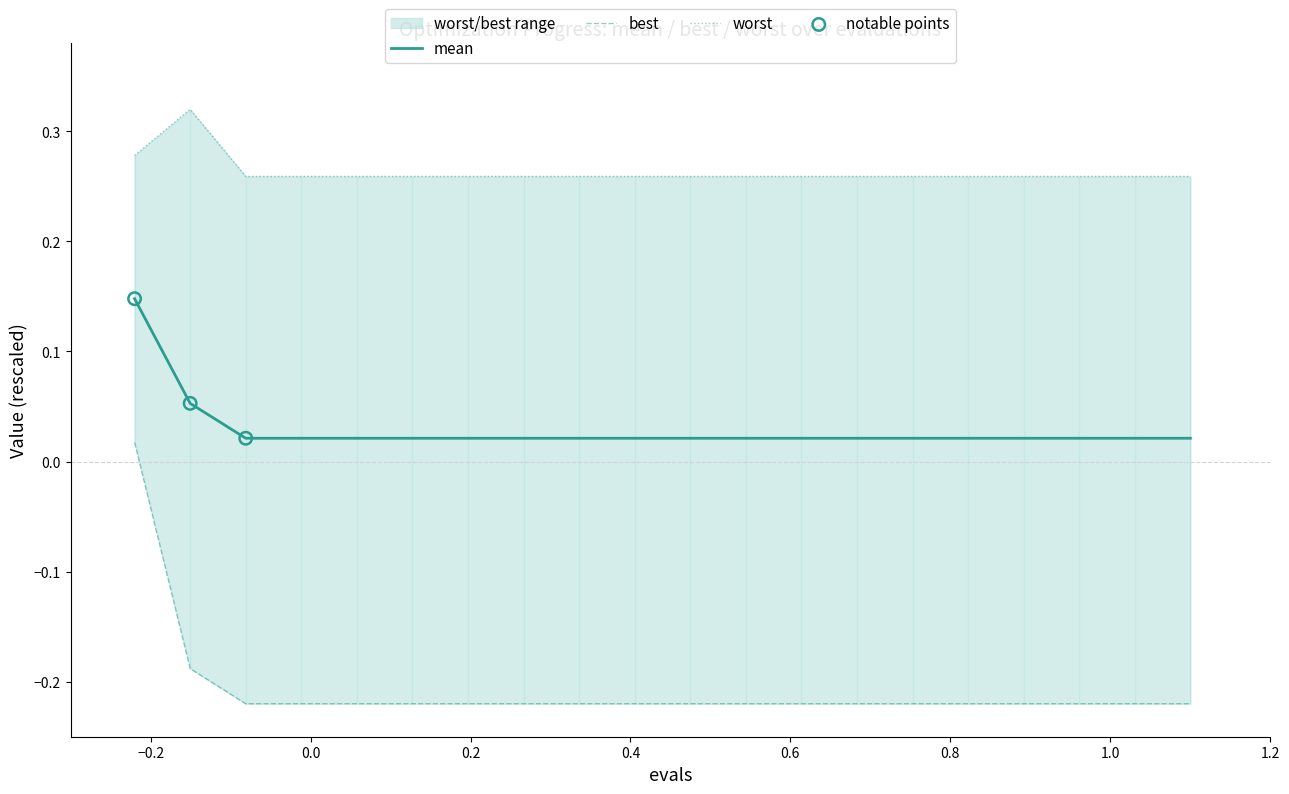

Which series has the widest spread of Y values?

best